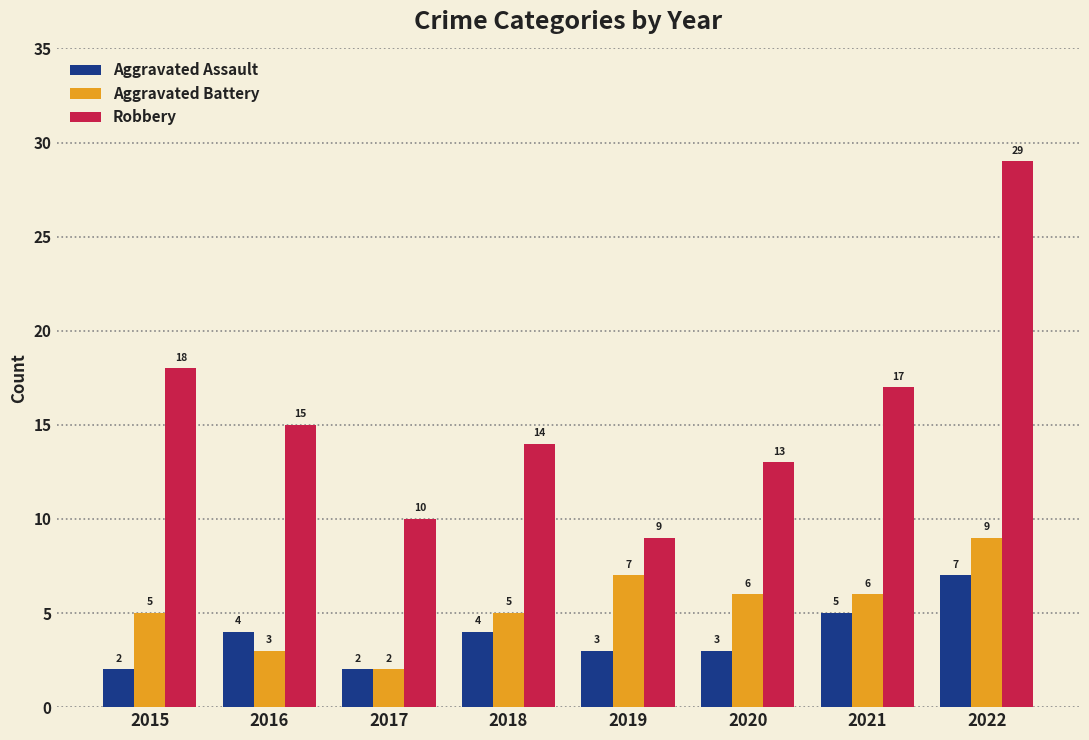

List the labels in order of Robbery value, smallest first.

2019, 2017, 2020, 2018, 2016, 2021, 2015, 2022